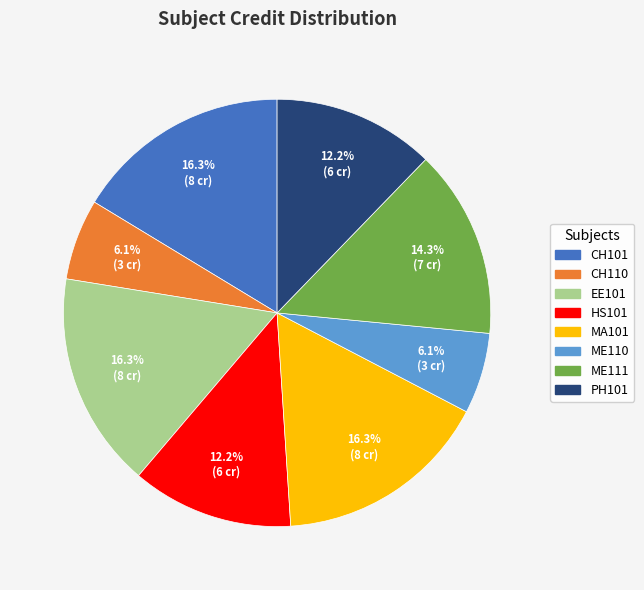

What portion of the pie excludes HS101?

87.8%